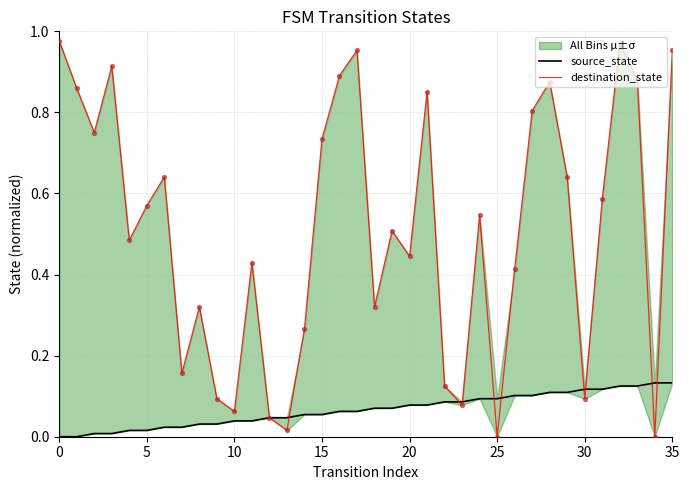

At how many categories does at least one series exceed 0?

36